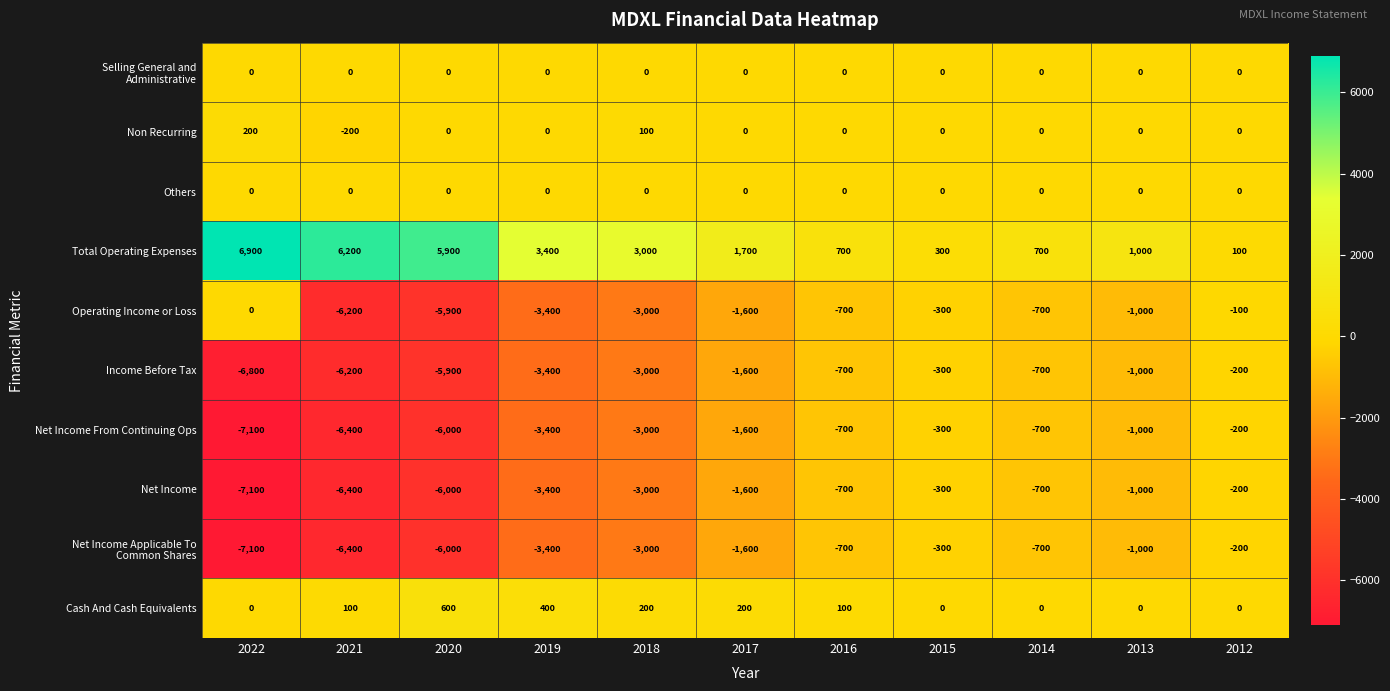

At which label is Total Operating Expenses closest to 3500?

2019